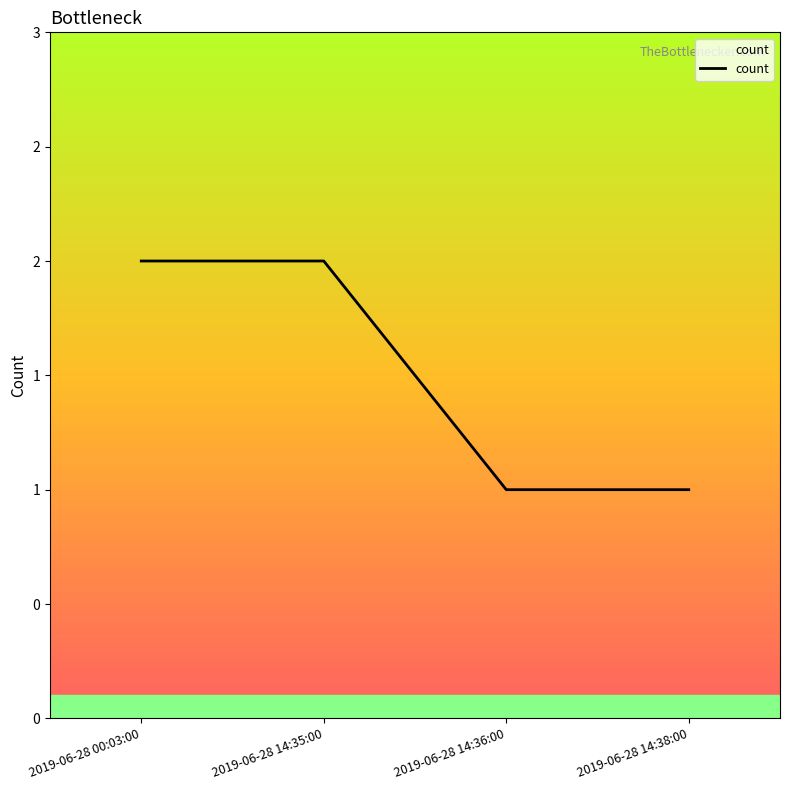

Rank the categories by value from highest to lowest.

2019-06-28 00:03:00, 2019-06-28 14:35:00, 2019-06-28 14:36:00, 2019-06-28 14:38:00